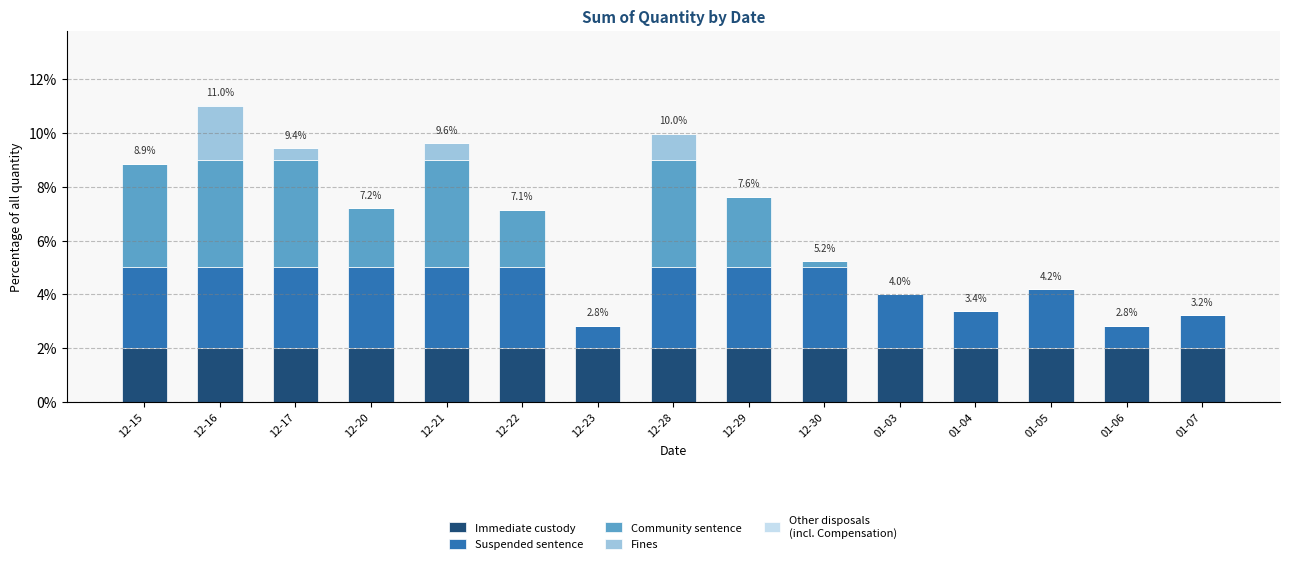

What is the total value across all series at 01-03?

4.0